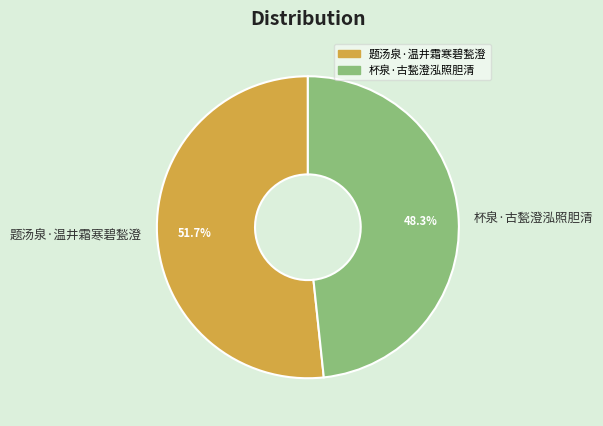

To the nearest percent, what is the difference between the 题汤泉·温井霜寒碧甃澄 and 杯泉·古甃澄泓照胆清 slice percentages?

3%